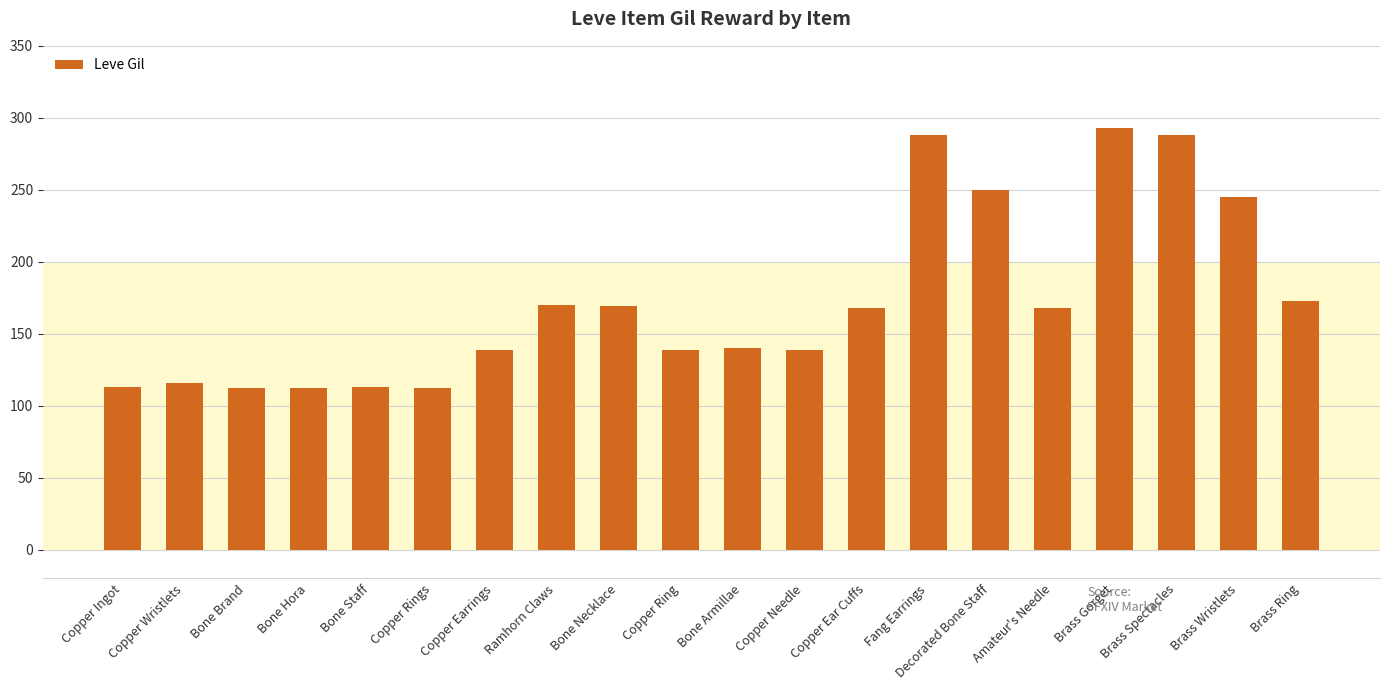

What is the maximum value shown in the chart?

293